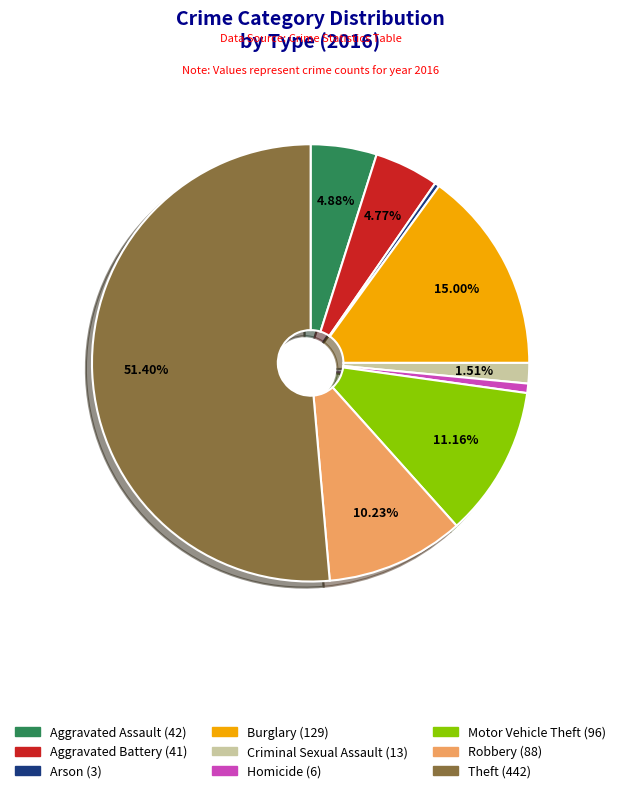

What is the largest slice in the pie chart?

Theft